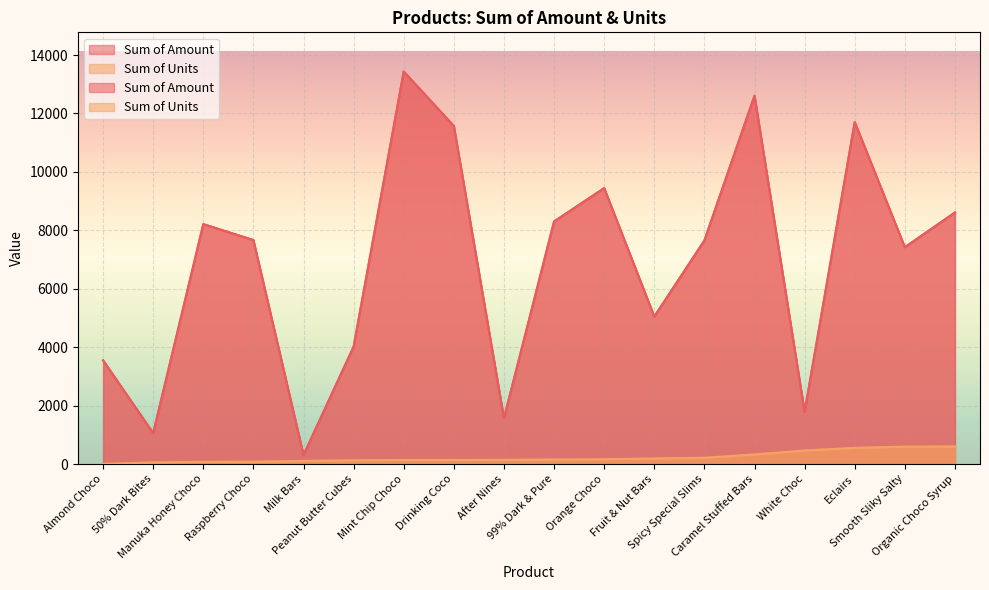

What is the approximate value of Sum of Units at Fruit & Nut Bars, to the nearest 50?

200